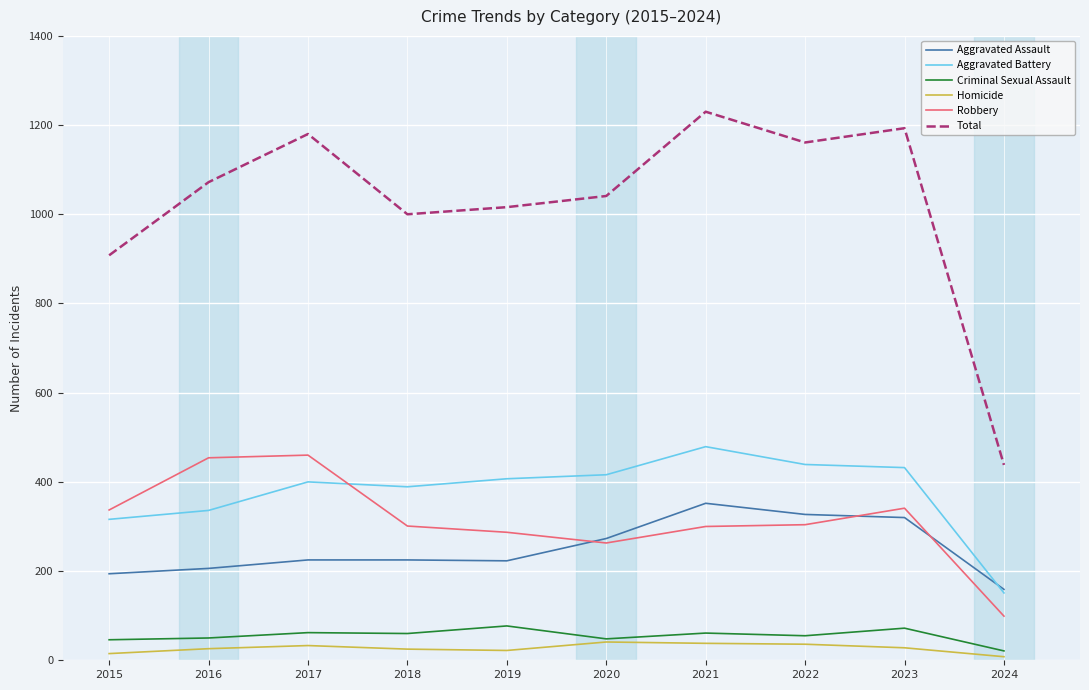

The Robbery series shows 99 at 2024. True or false?

True